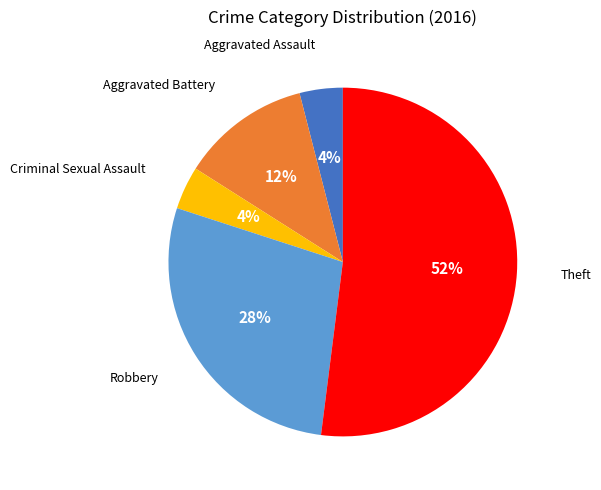

Is there any slice that represents more than half of the pie?

Yes